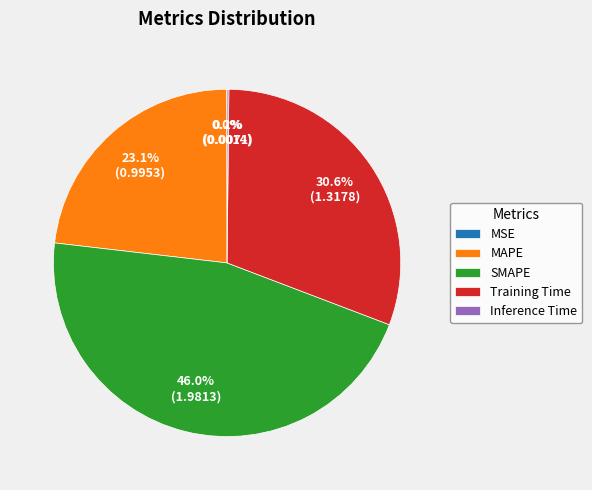

What is the largest slice in the pie chart?

SMAPE